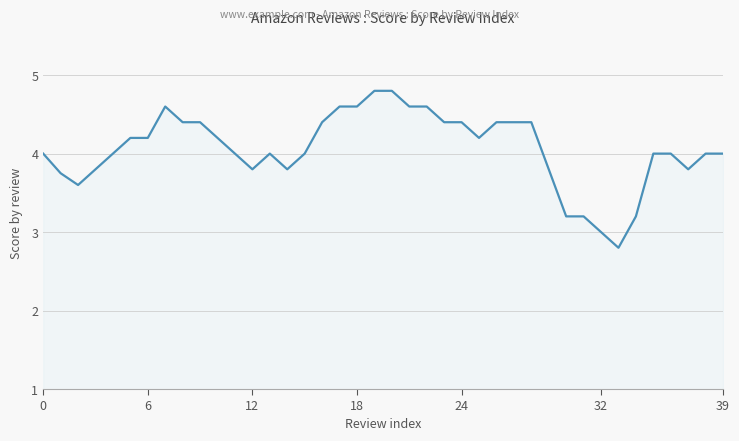

Does the chart display data point markers on the line(s)?

No